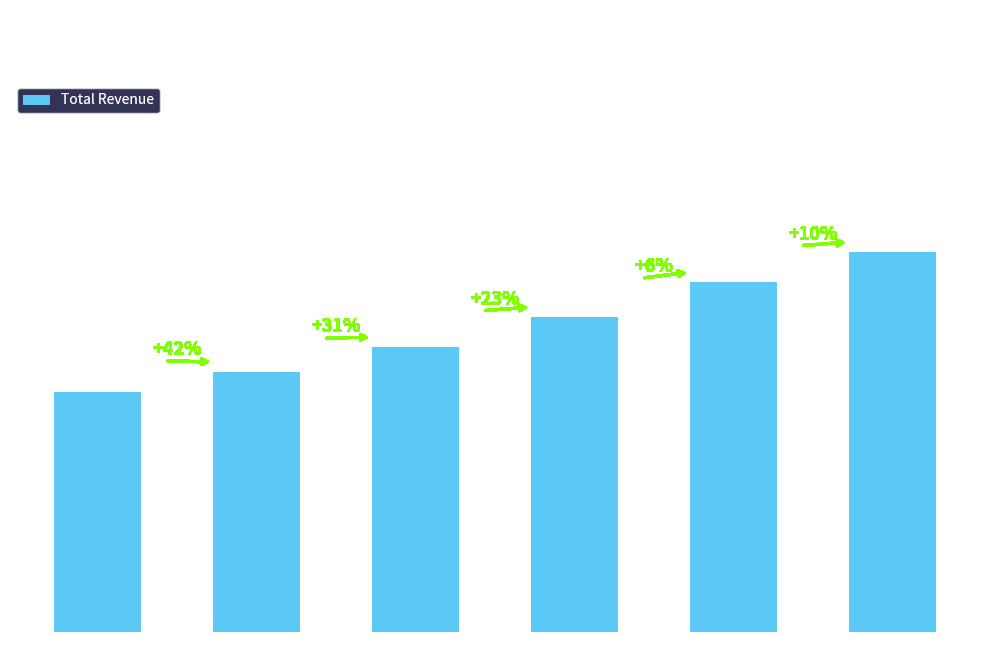

Reading left to right, what are all the values shown in this chart?

< 2 Years=4800	2 to 5=5200	5 to 10=5700	10 to 15=6300	15 to 20=7000	20+ Years=7600